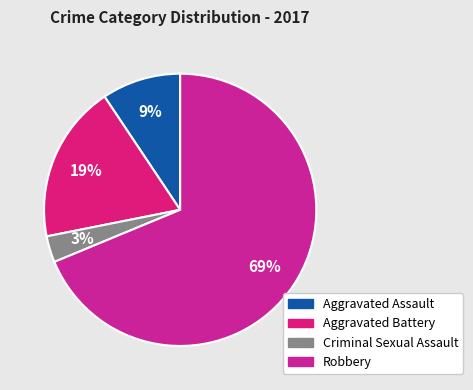

To the nearest percent, what is the difference between the largest and smallest slice percentages?

66%